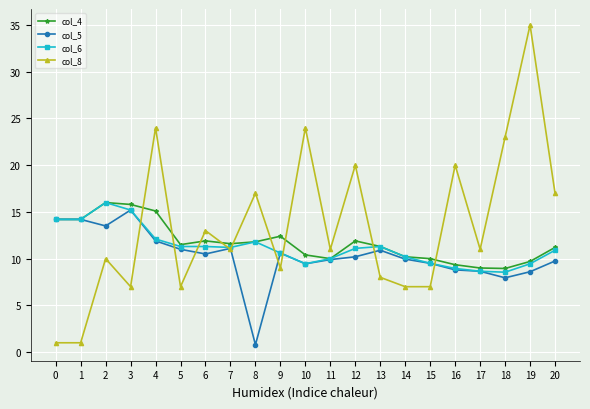

The col_4 series shows 19.4 at 5. True or false?

False